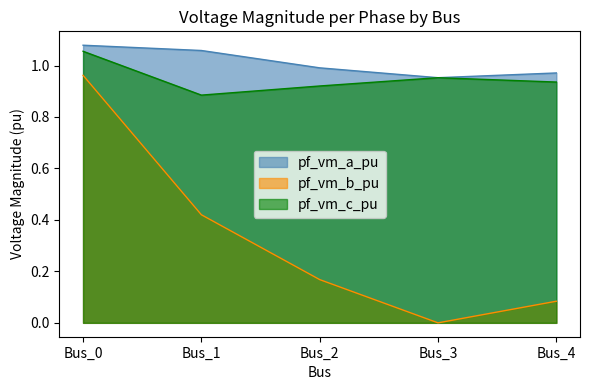

Which label corresponds to the largest value in the chart?

Bus_0